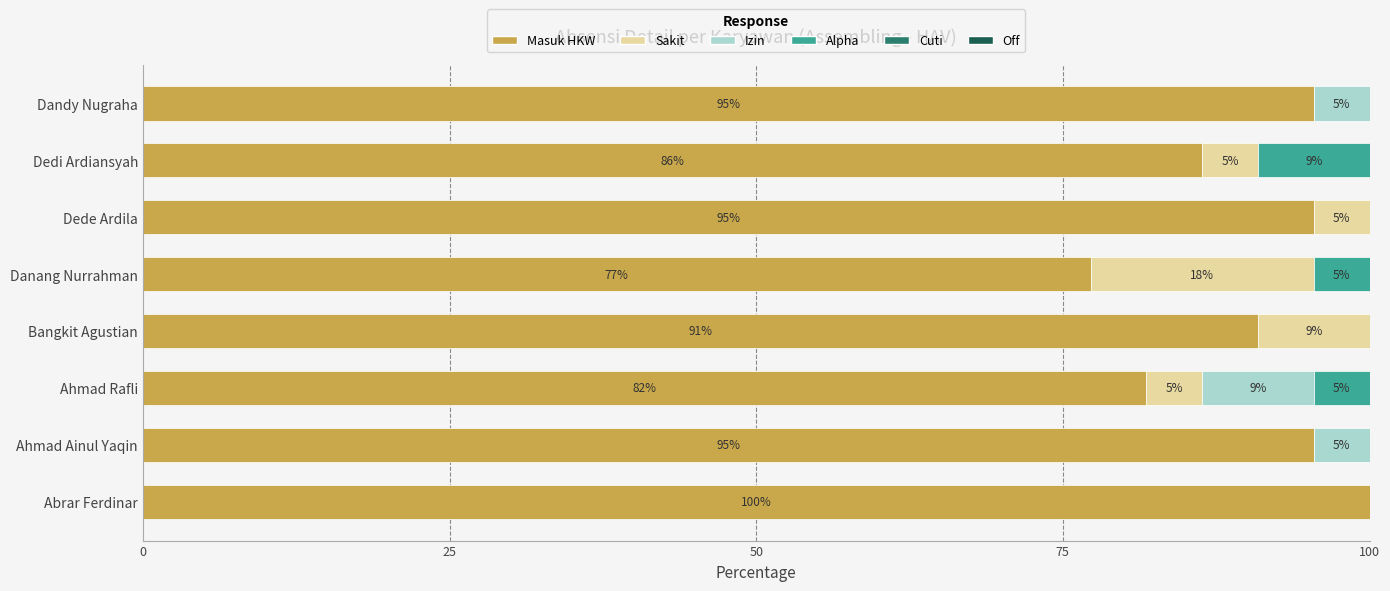

Rank the series by their maximum value, from lowest to highest.

Cuti, Off, Izin, Alpha, Sakit, Masuk HKW